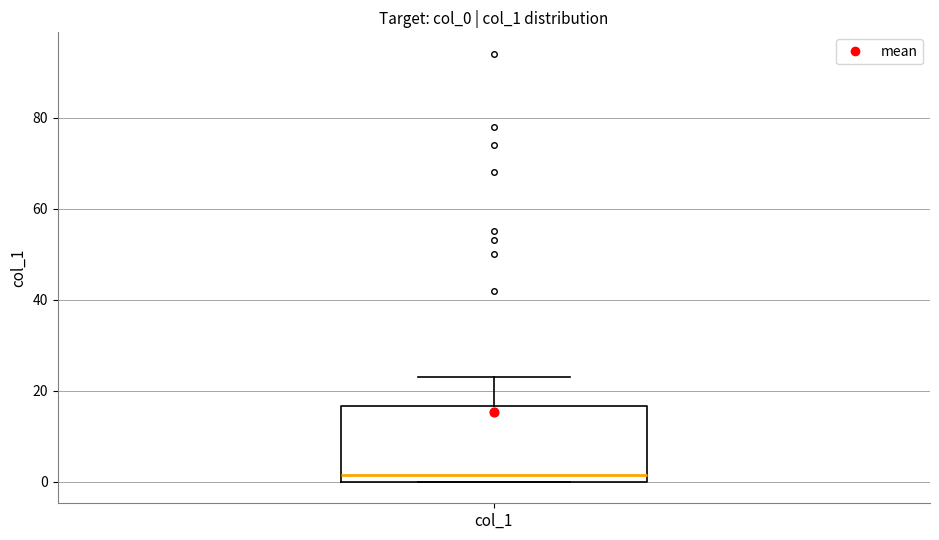

Transcribe this box plot: give where the median line is, the range the box spans, and where the two whiskers end, as read against the y-axis. The values are not printed on the chart, so give them approximately, as read against the axis.

median 2, box 0 to 16, whiskers 0 to 24